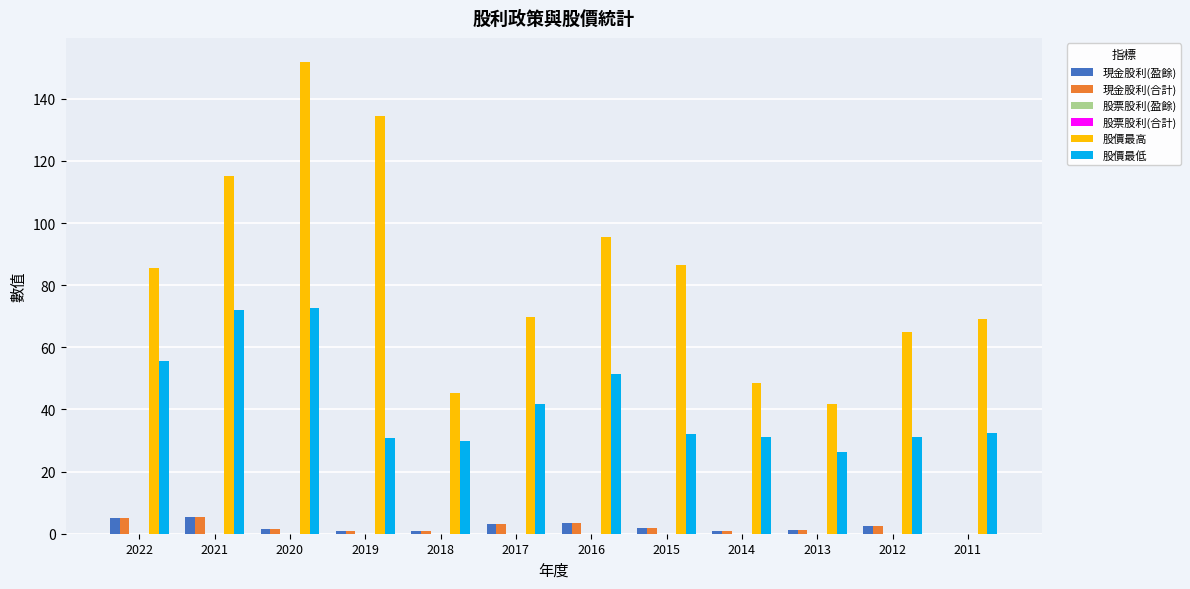

What is the maximum value shown in the chart?

152.0